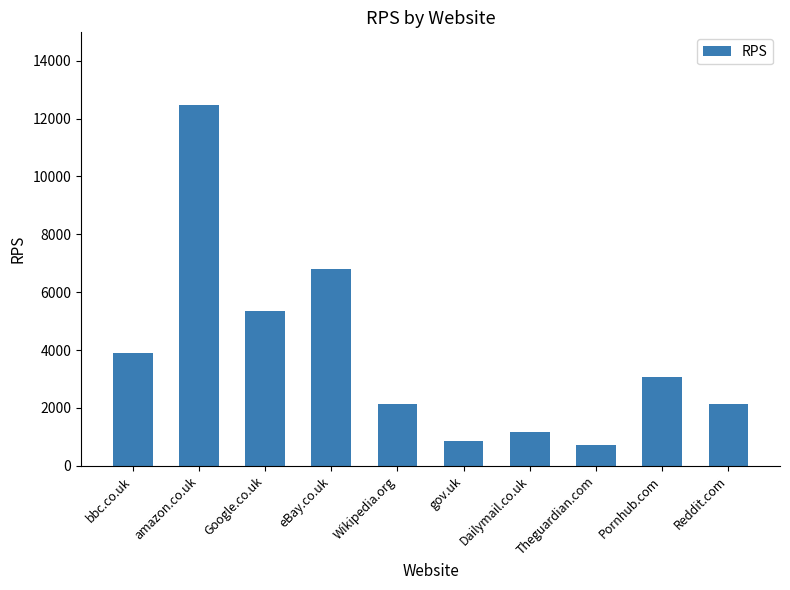

What is the minimum value shown in the chart?

732.6